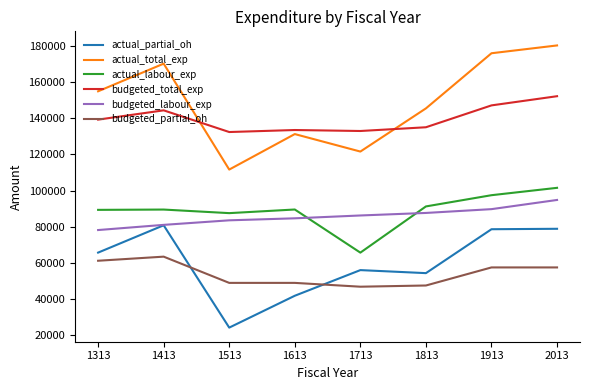

What is the total value across all series at 1513?

487896.6